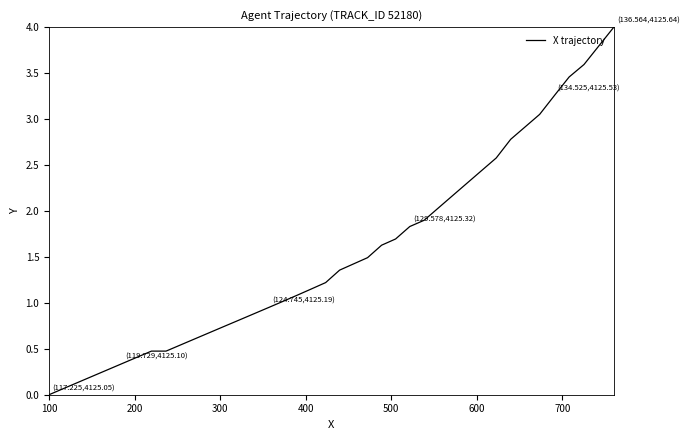

How many values are below 1?

16